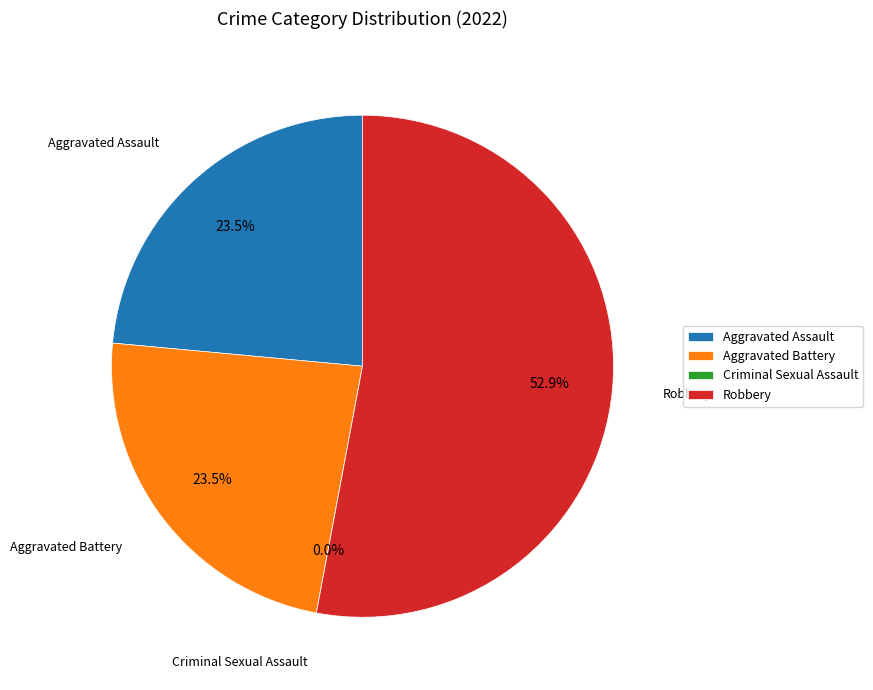

Which category has the smallest portion of the pie?

Criminal Sexual Assault